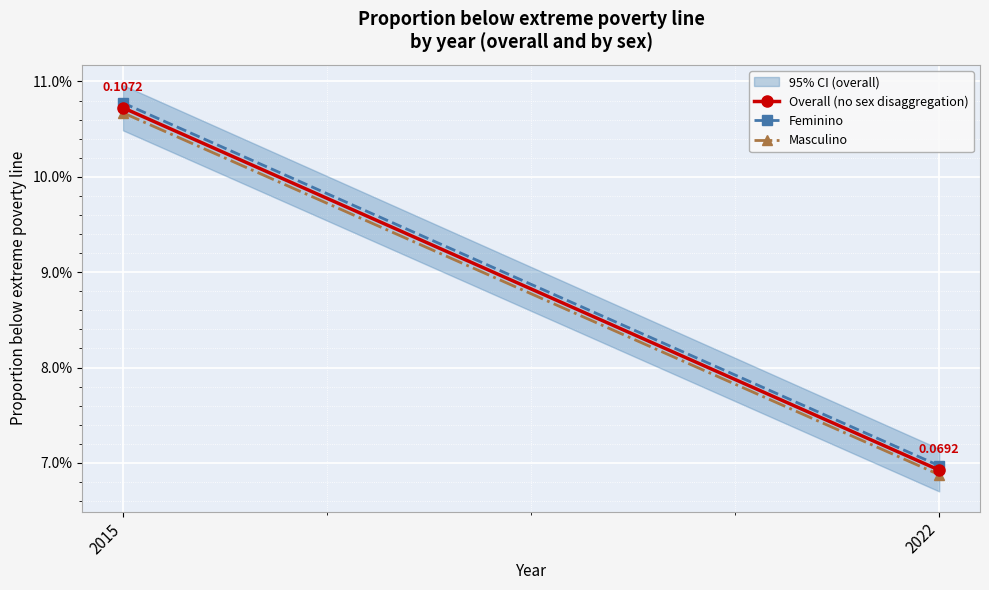

Reading left to right, list all the values displayed in this chart.

Overall (no sex disaggregation): 0.1	0.1
Feminino: 0.1	0.1
Masculino: 0.1	0.1